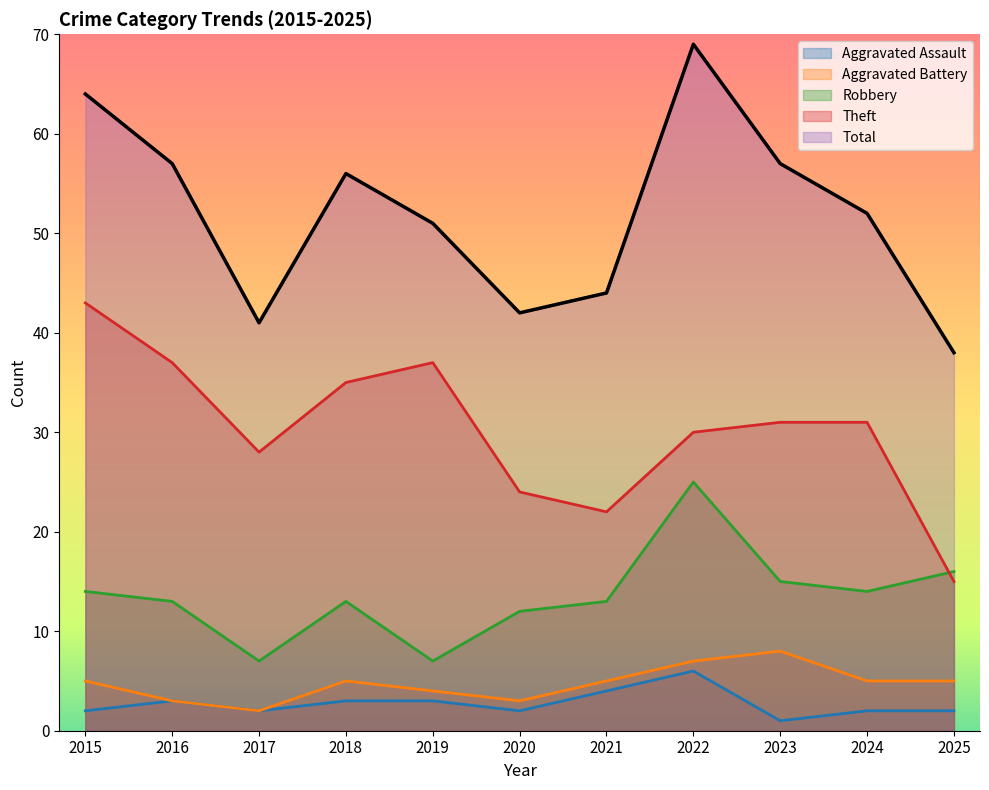

What are all the series names shown in the legend?

Aggravated Assault, Aggravated Battery, Robbery, Theft, Total